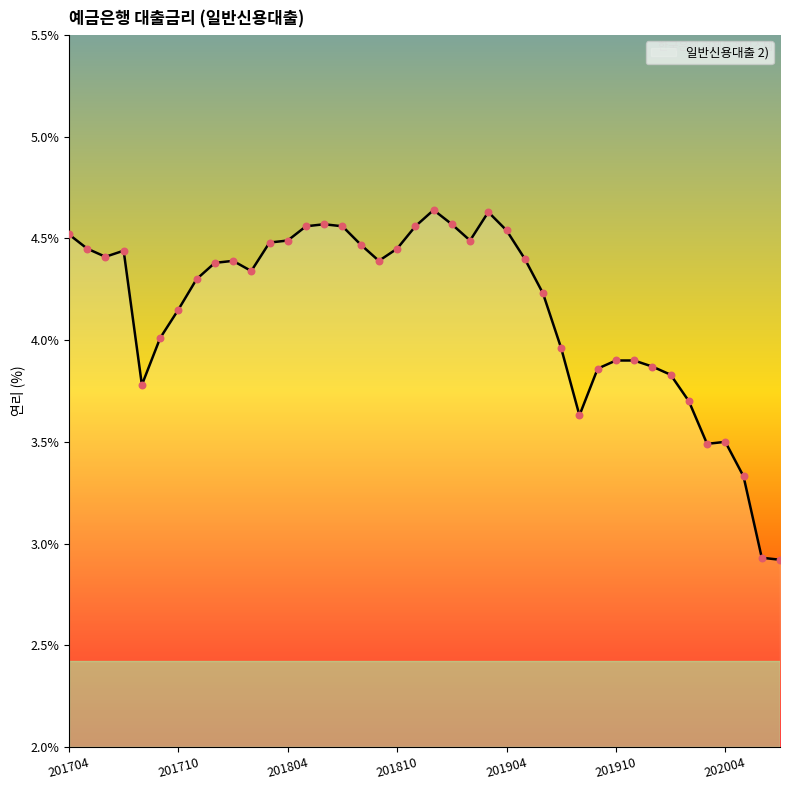

What is the minimum value shown in the chart?

2.9